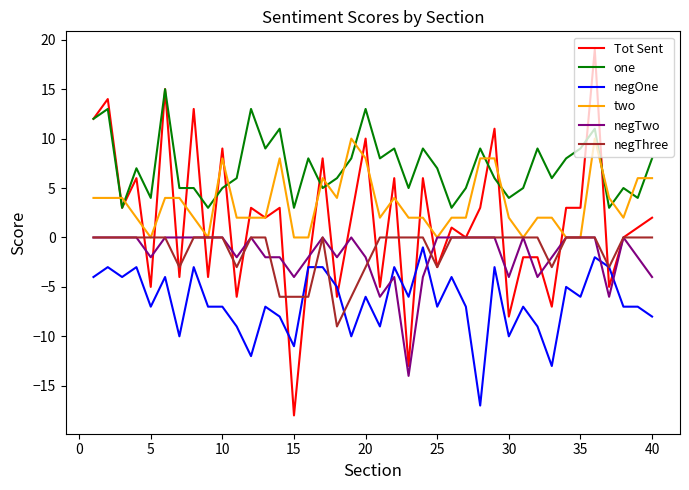

Which series has the largest range (max minus min)?

Tot Sent